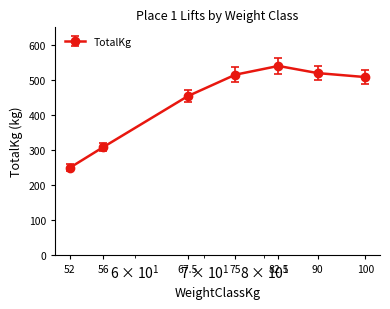

What is the value of the 1st point from the left?

249.5